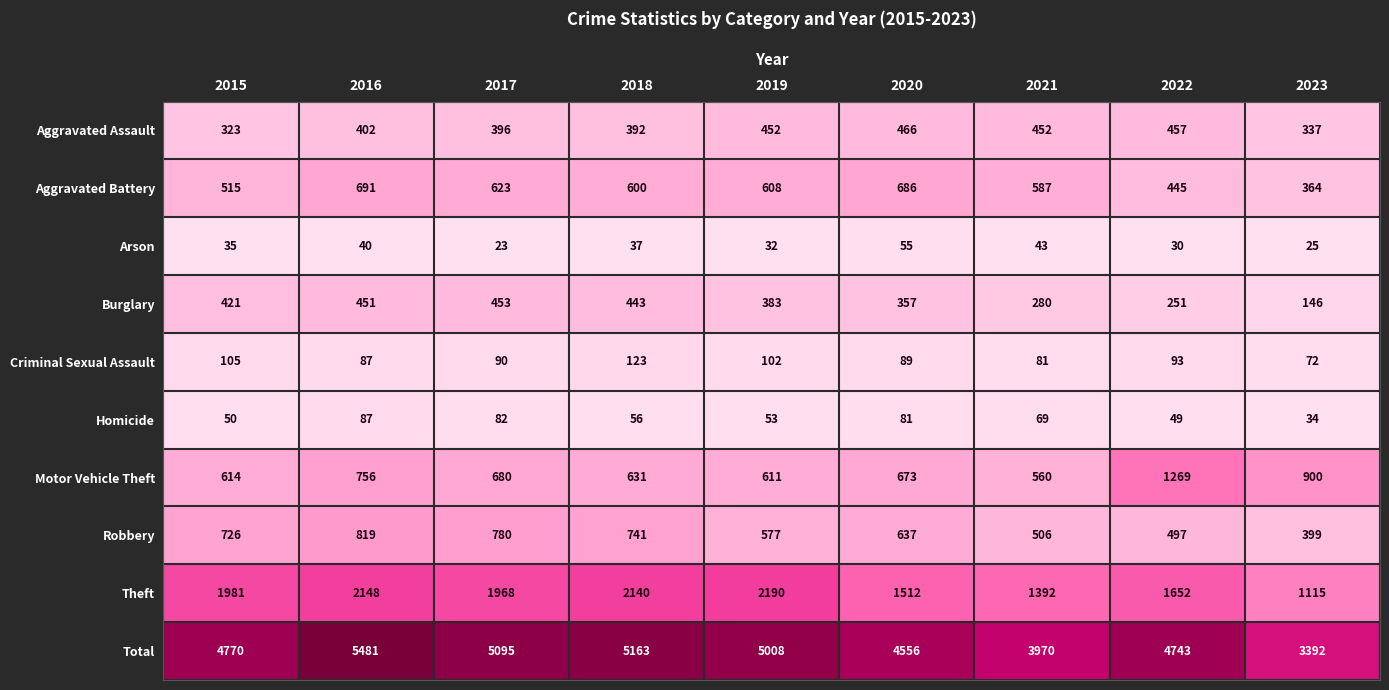

At 2021, list the series in order from smallest to largest.

Arson, Homicide, Criminal Sexual Assault, Burglary, Aggravated Assault, Robbery, Motor Vehicle Theft, Aggravated Battery, Theft, Total